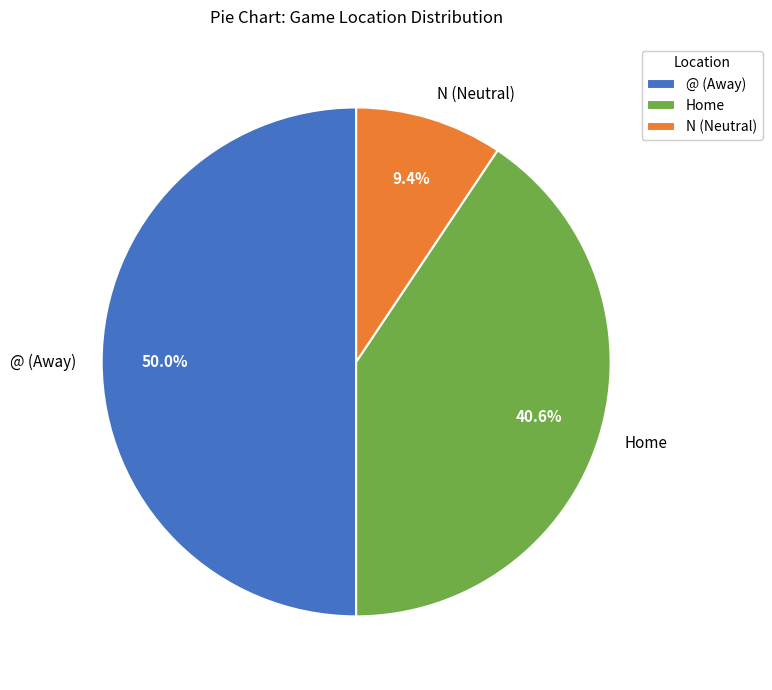

What is the ratio of the value at @ (Away) to the value at N (Neutral)?

5.3